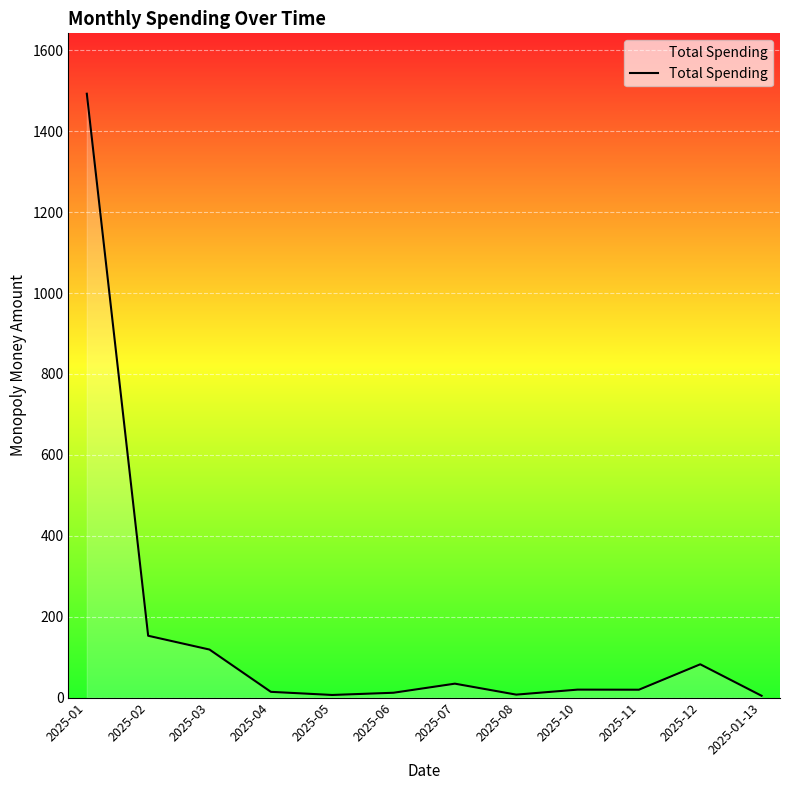

Which label corresponds to the largest value in the chart?

2025-01